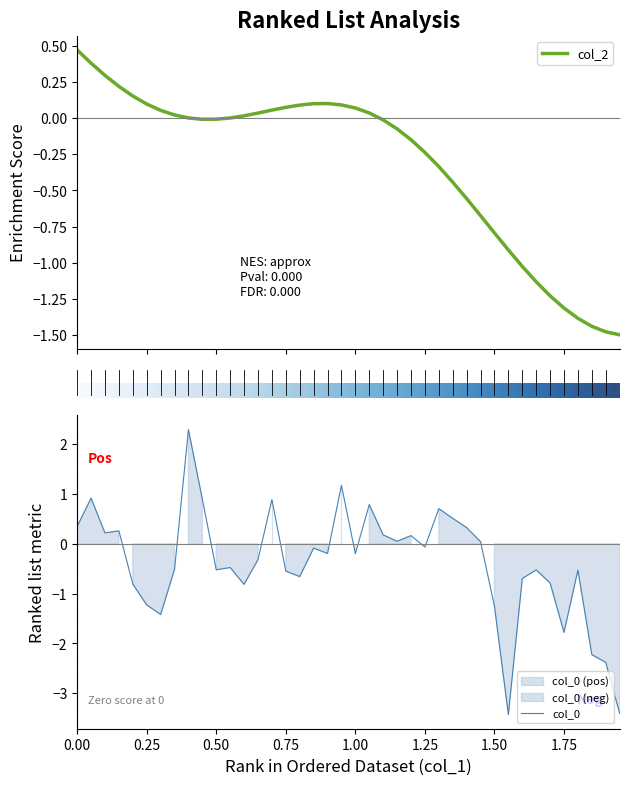

The col_2 series shows 0.0 at 11. True or false?

False